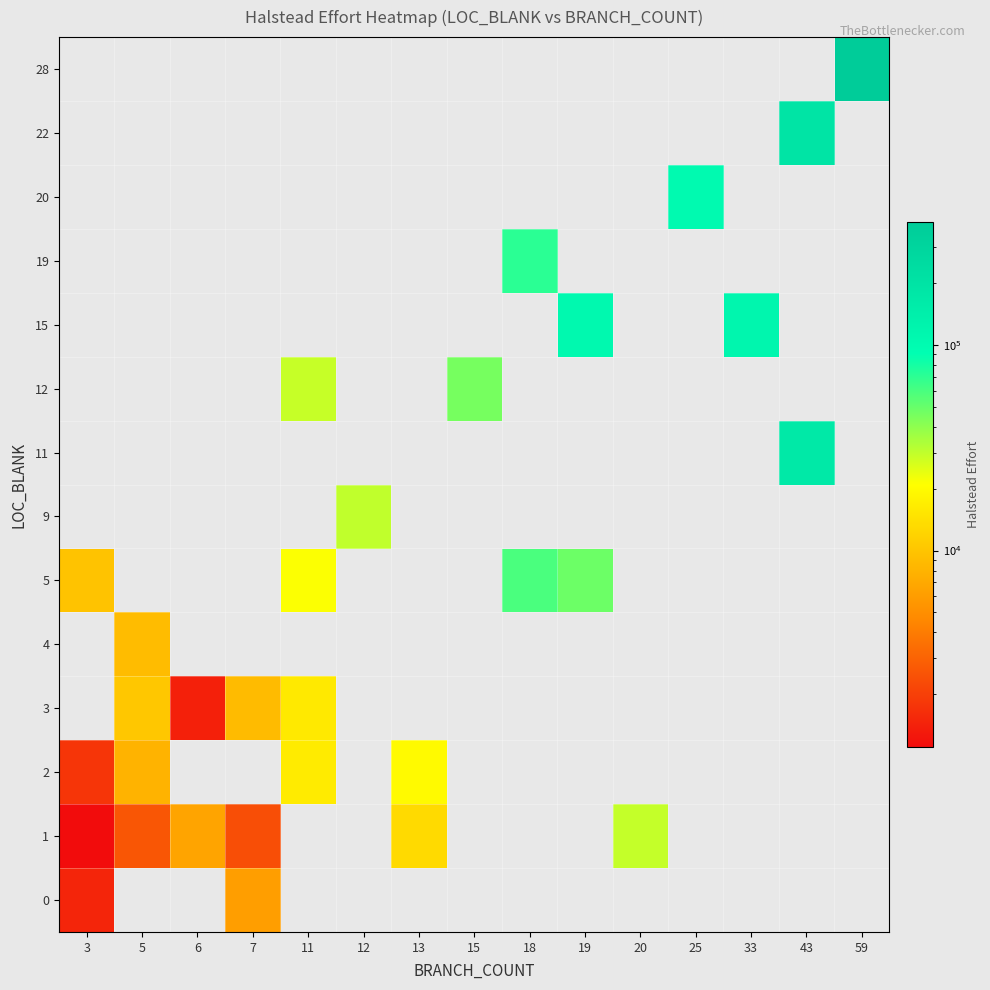

Between 19 and 13, which is larger?

19